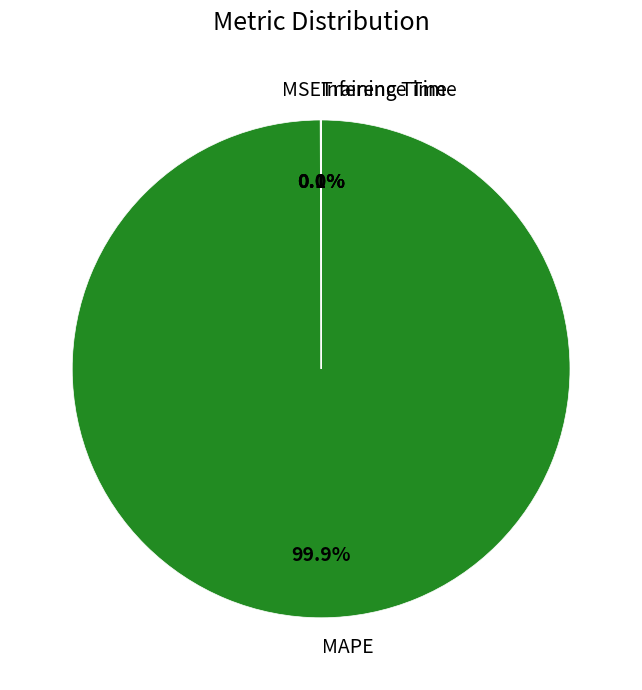

What portion of the pie excludes MAPE?

0.1%